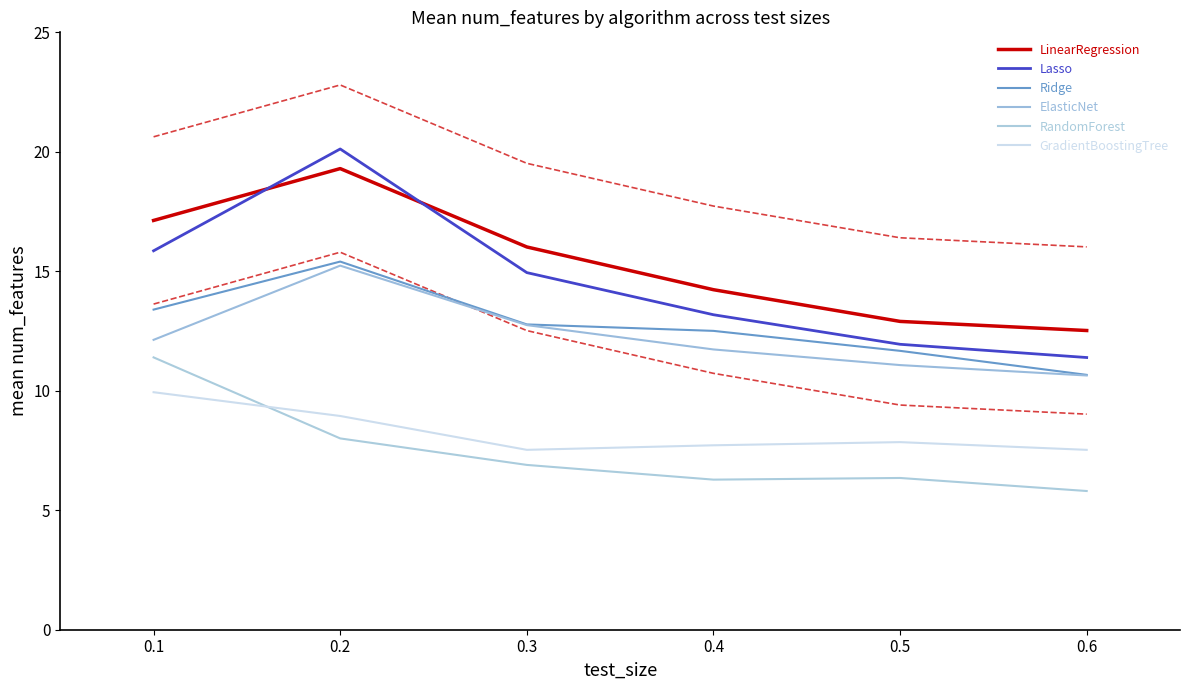

Between 0.4 and 0.5, which series saw the biggest shift?

LinearRegression